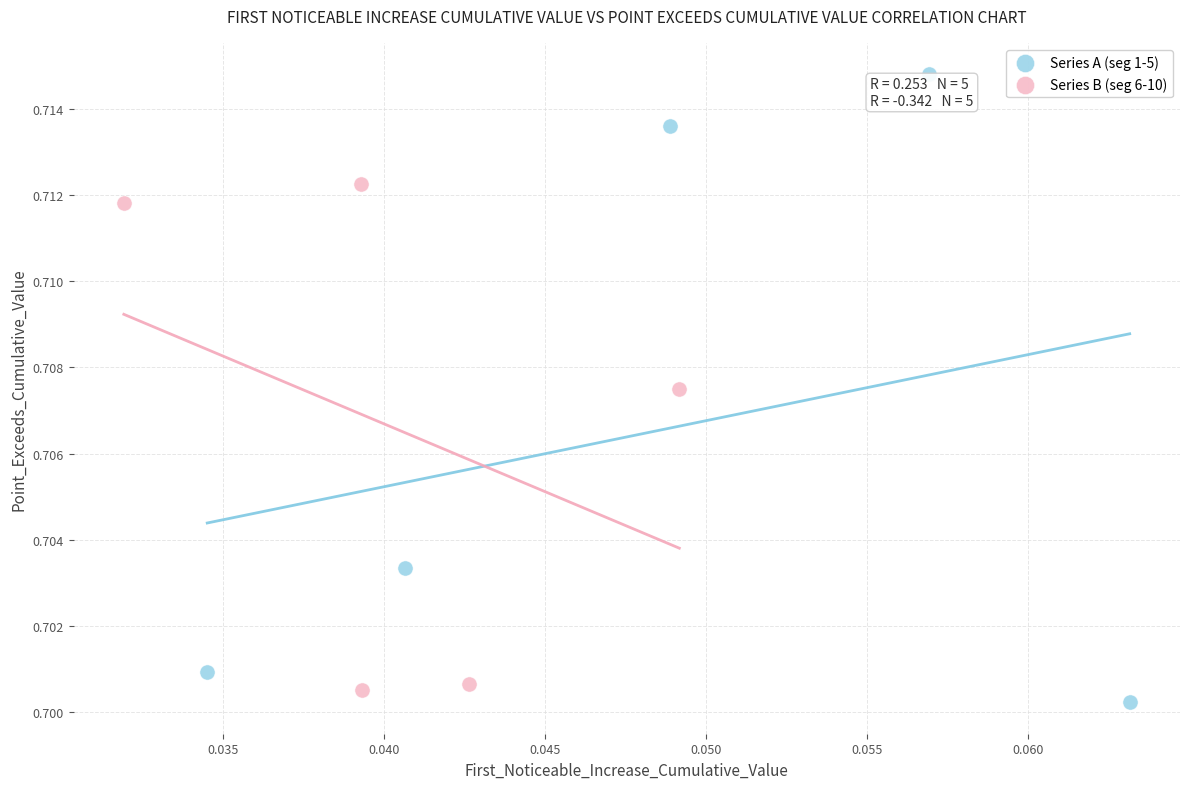

Which series has the largest Y range (max minus min)?

Series A (seg 1-5)